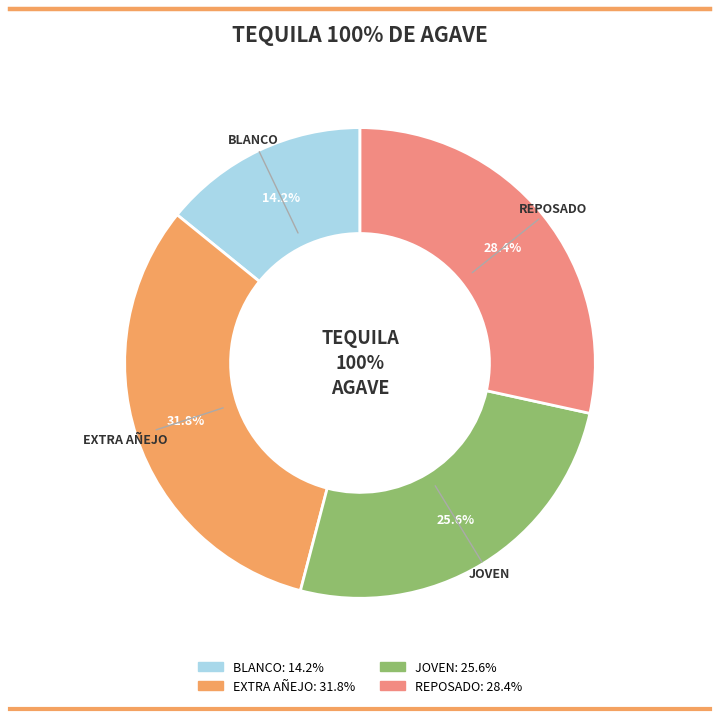

How many segments does this pie chart have?

4